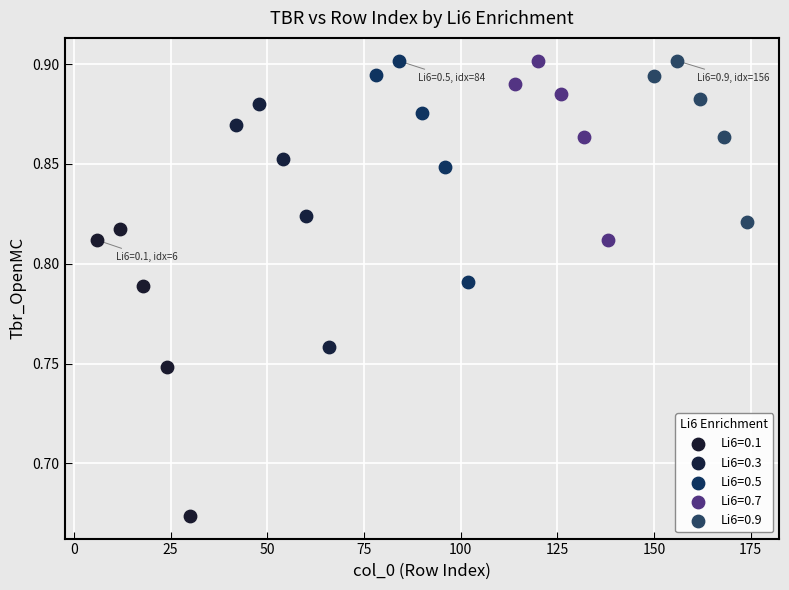

Which series has the largest Y range (max minus min)?

Li6=0.1